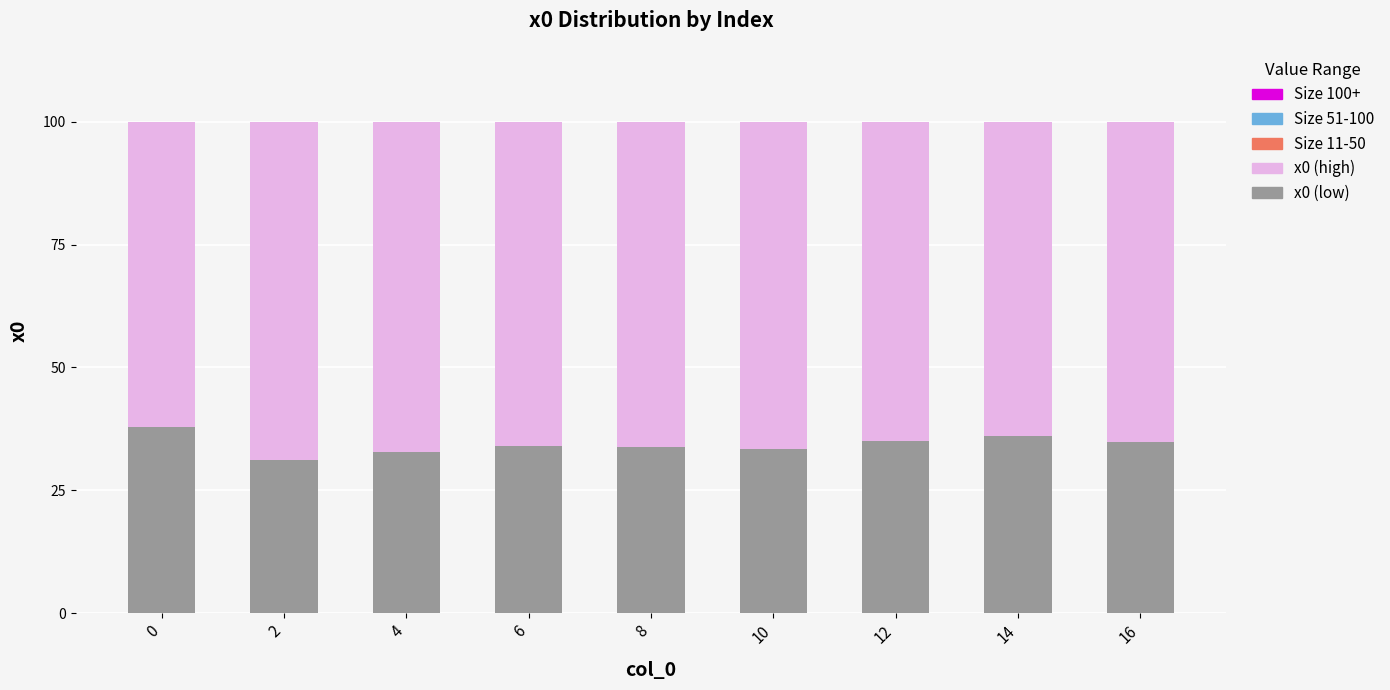

What is the highest value of the x0 (low) series?

38.0